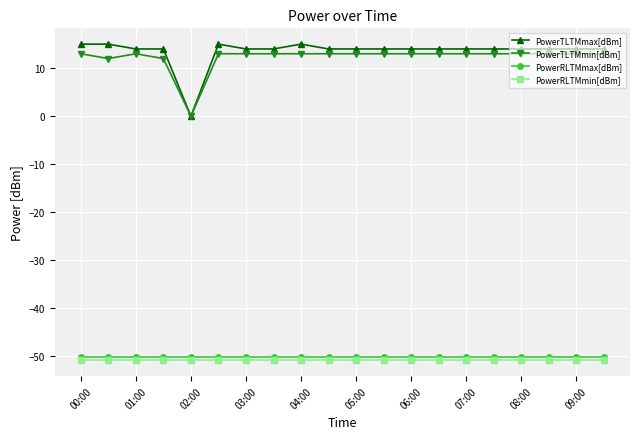

What is the average value of the PowerTLTMmax[dBm] series?

13.5